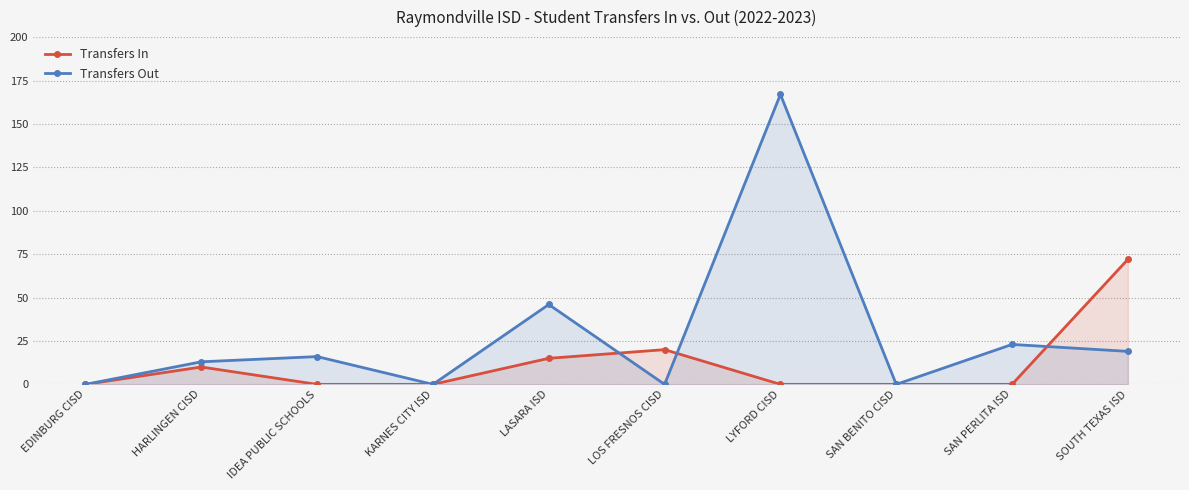

List the series in order of their overall mean, lowest first.

Transfers In, Transfers Out